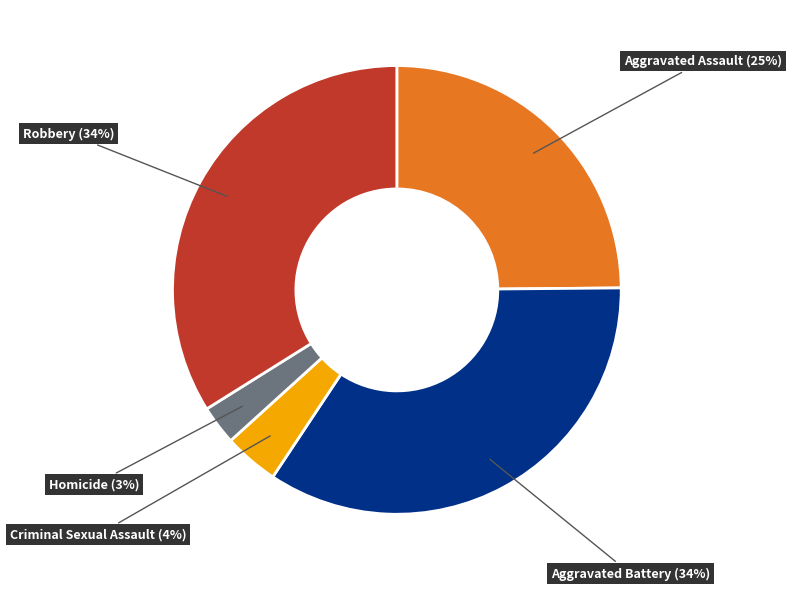

Does any single category account for the majority?

No